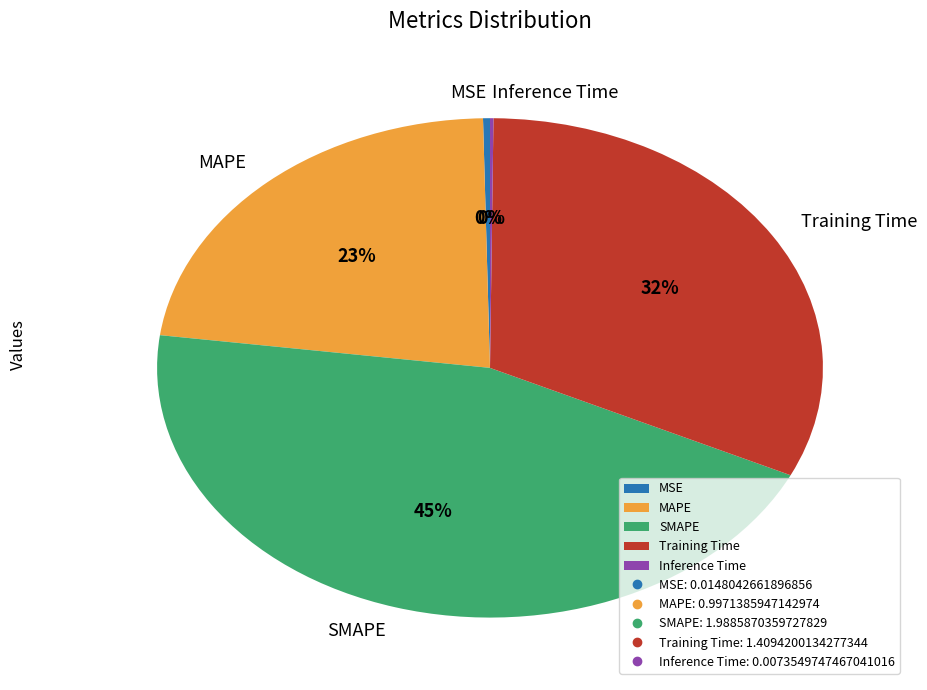

True or false: SMAPE accounts for 59% of the total.

False